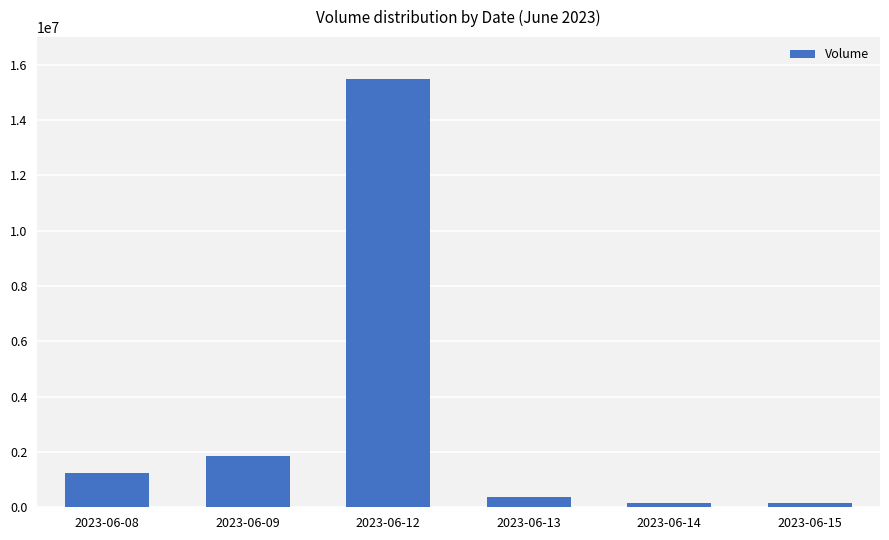

The value at 2023-06-09 is 1838074. True or false?

True